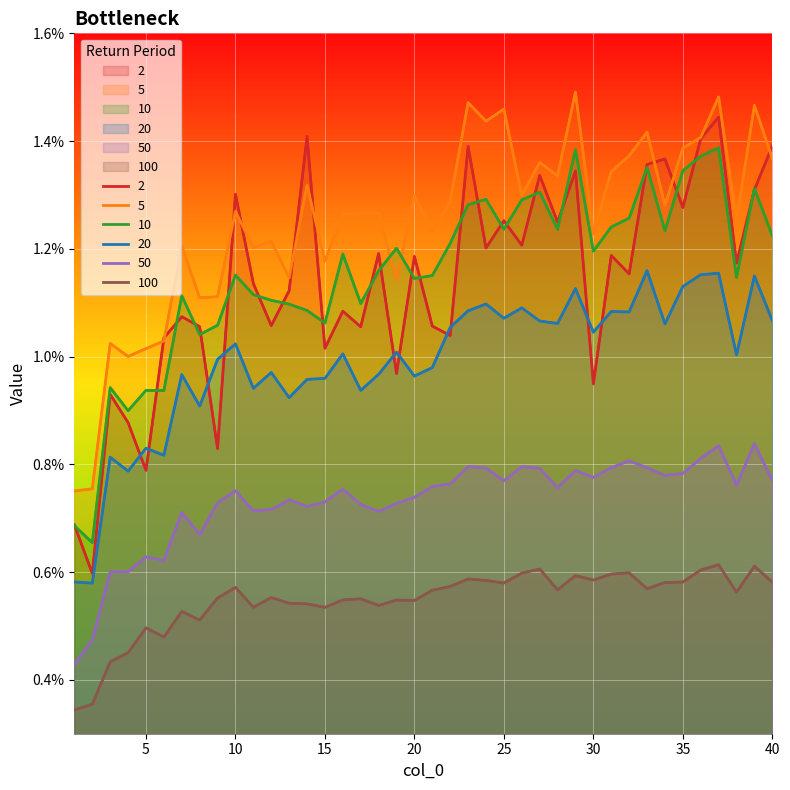

Between 26 and 7, which is larger?

26